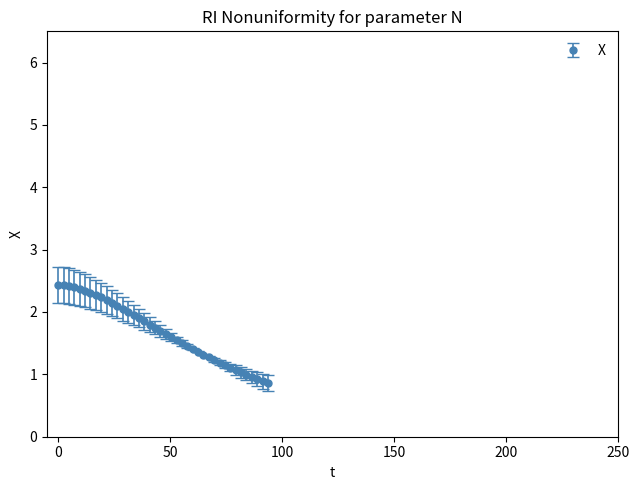

What is the greatest value displayed?

2.4